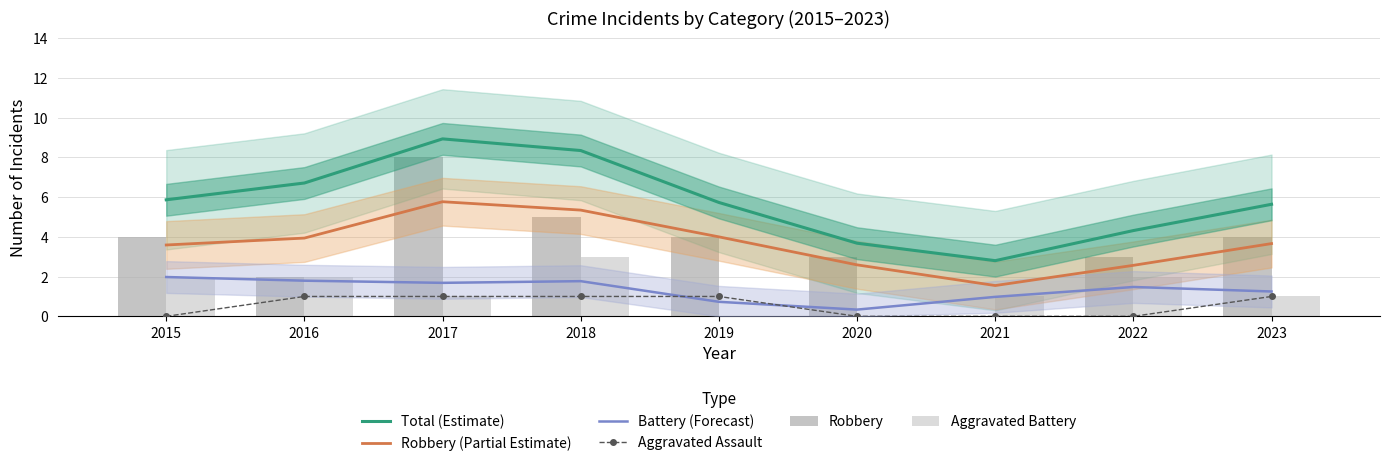

At how many categories does at least one series exceed 5?

6